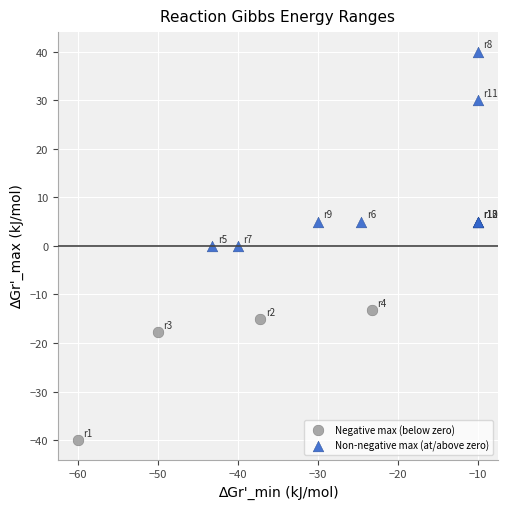

What are all the series names shown in the legend?

Negative max (below zero), Non-negative max (at/above zero)